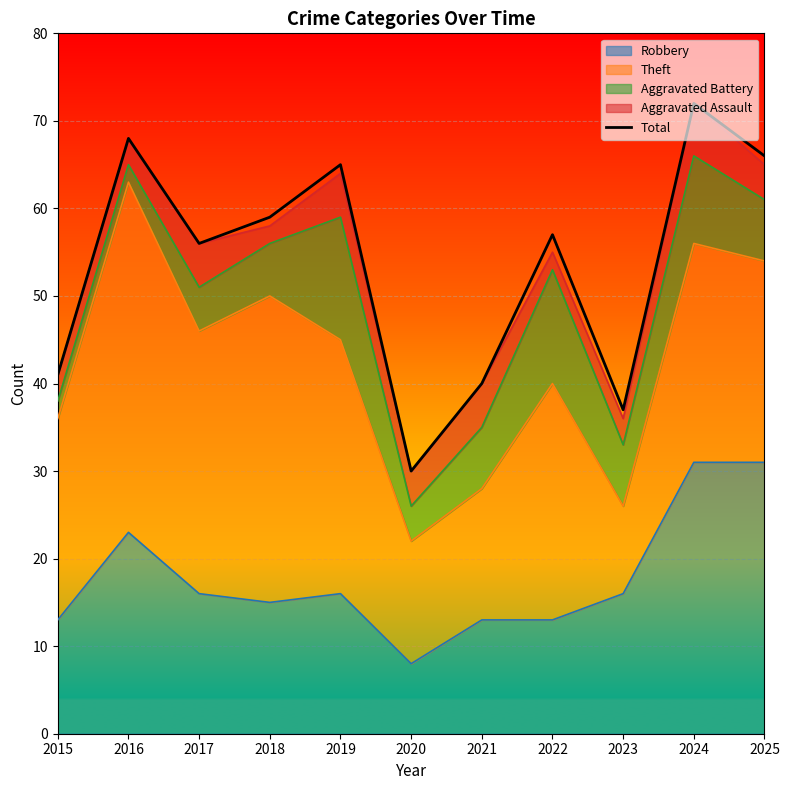

What is the value of the 7th point from the left?

40